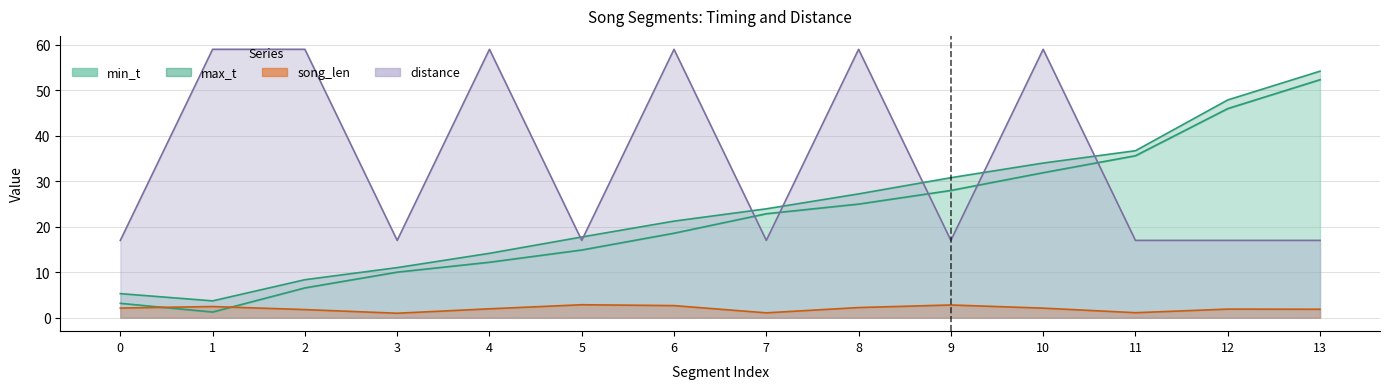

What is the smallest value displayed?

1.0